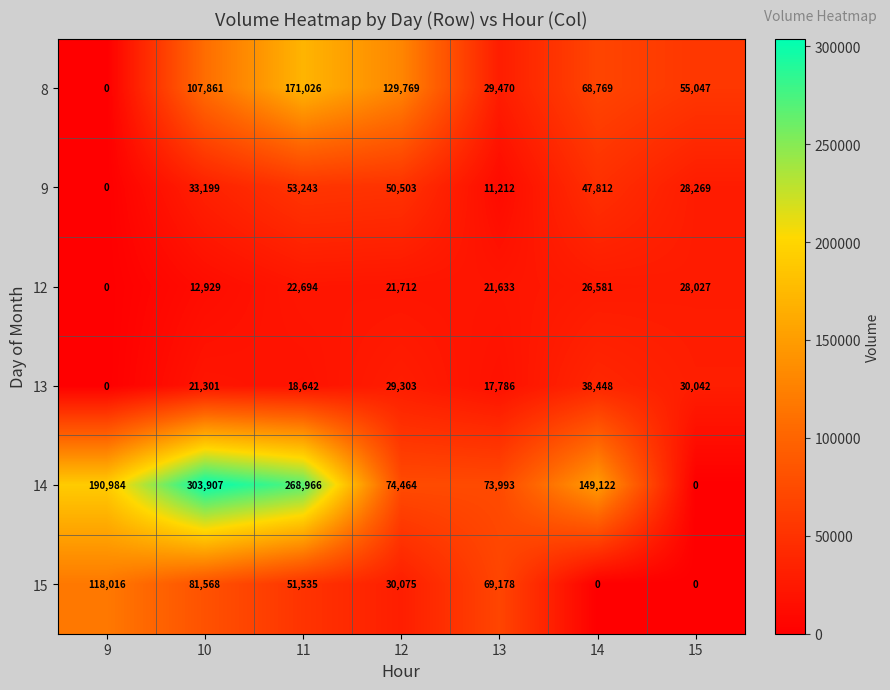

True or false: 14 has a value of 67985 at 14.

False